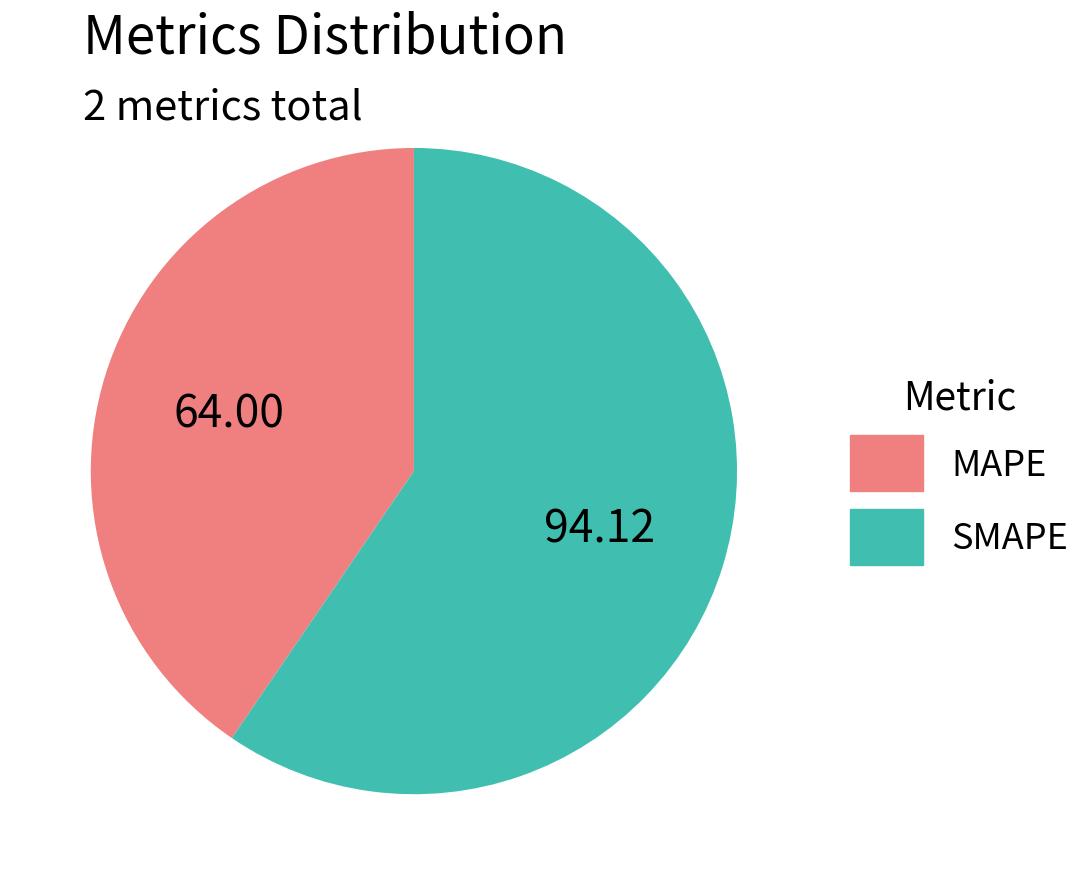

Count the number of slices in the pie.

2